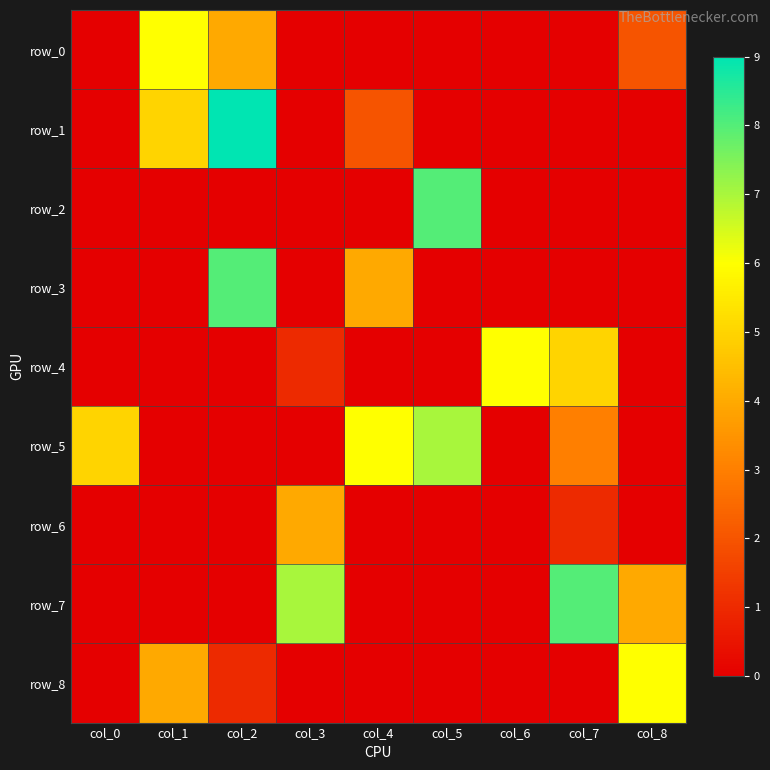

Which series has the widest spread of values?

row_1